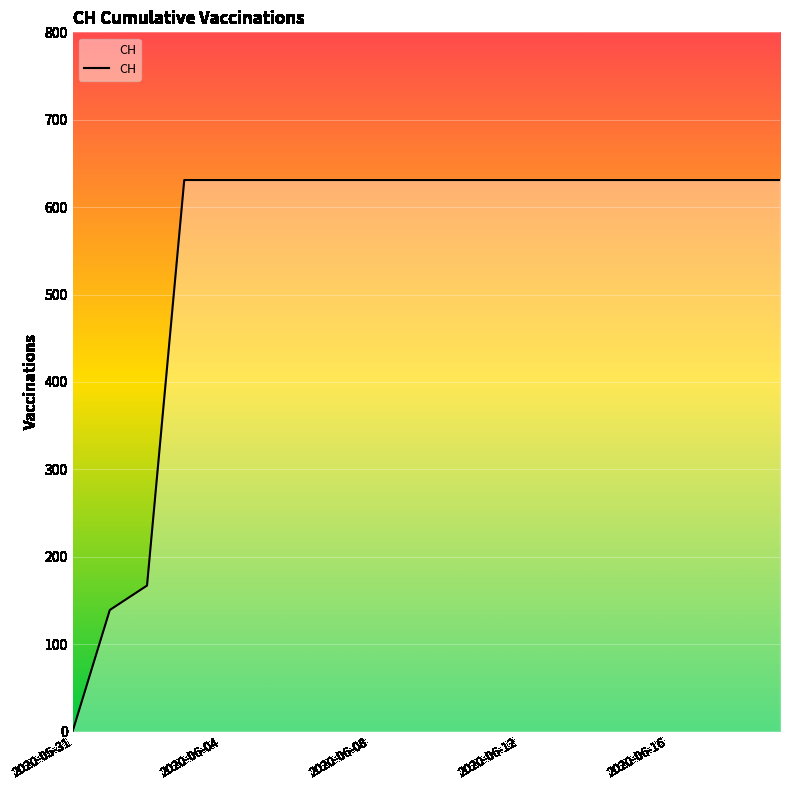

What is the greatest value displayed?

631